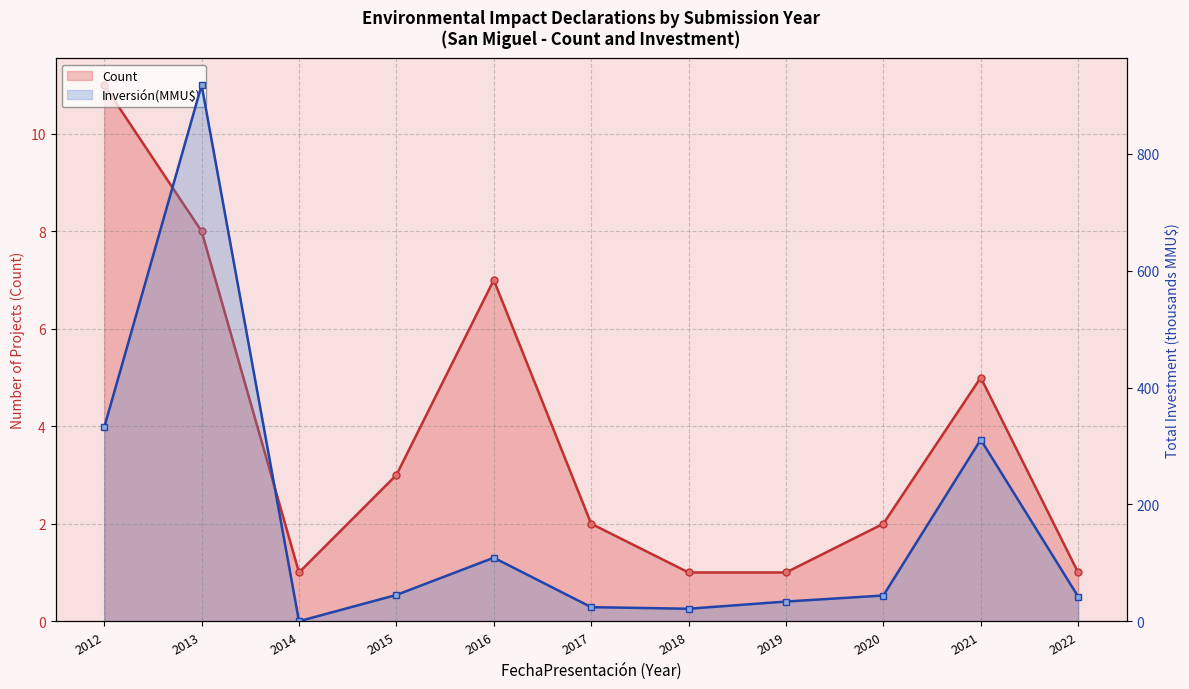

How many values in the Inversión(MMU$) series exceed 44?

5